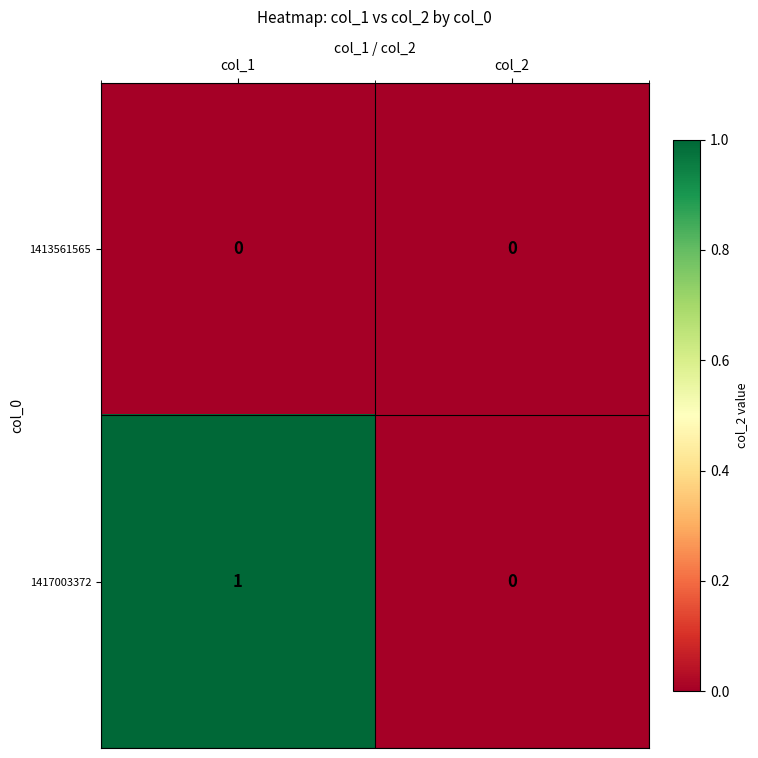

How many categories are shown in the chart?

2